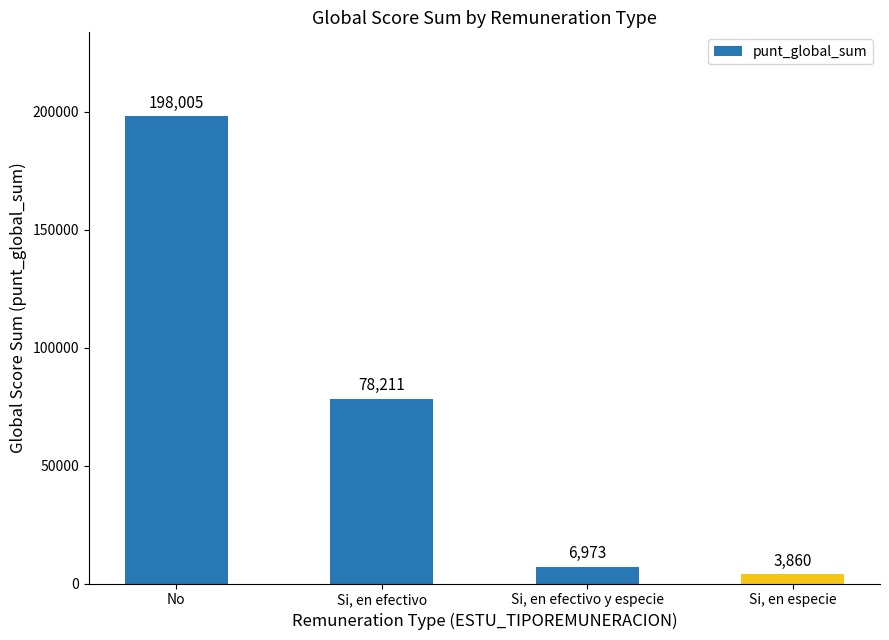

What is the minimum value shown in the chart?

3860